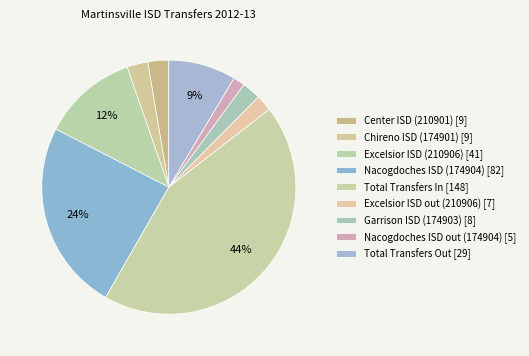

Rank the categories by value from lowest to highest.

Nacogdoches ISD out (174904), Excelsior ISD out (210906), Garrison ISD (174903), Center ISD (210901), Chireno ISD (174901), Total Transfers Out, Excelsior ISD (210906), Nacogdoches ISD (174904), Total Transfers In